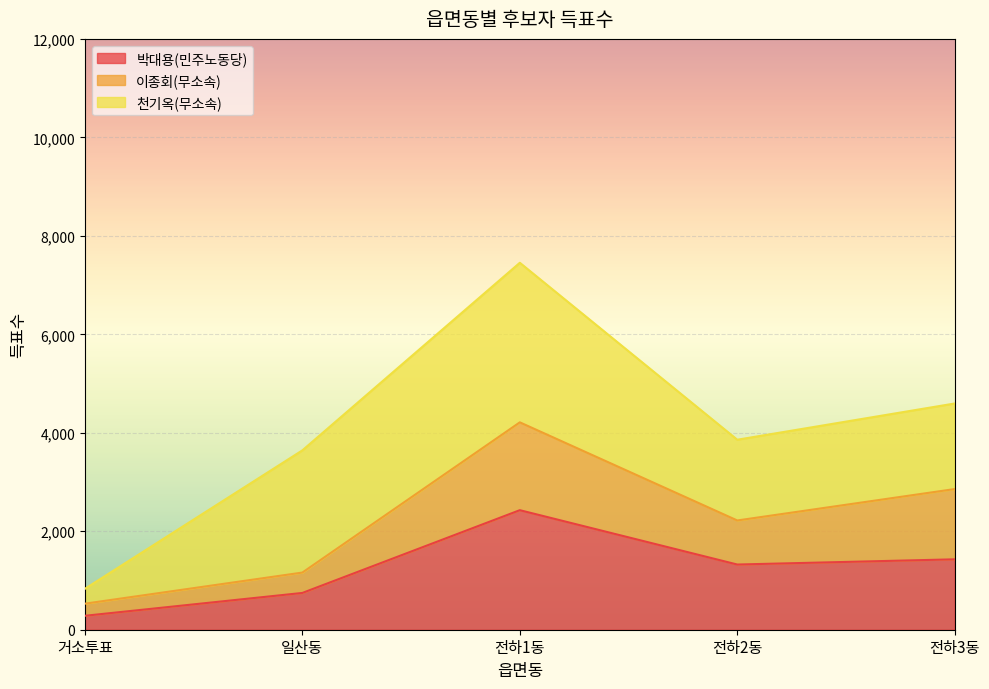

What is the label of the 3rd point from the left?

전하1동